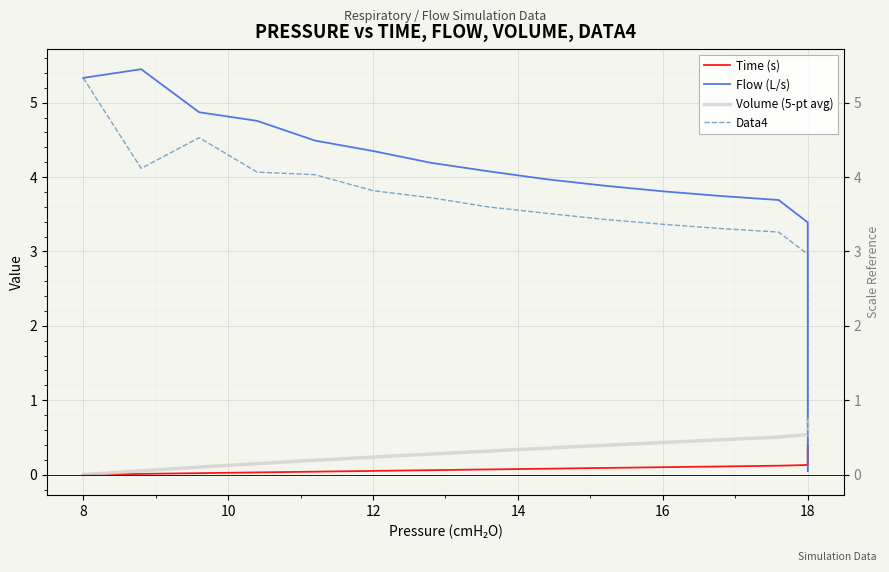

How many values in the Volume (5-pt avg) series exceed 0?

39